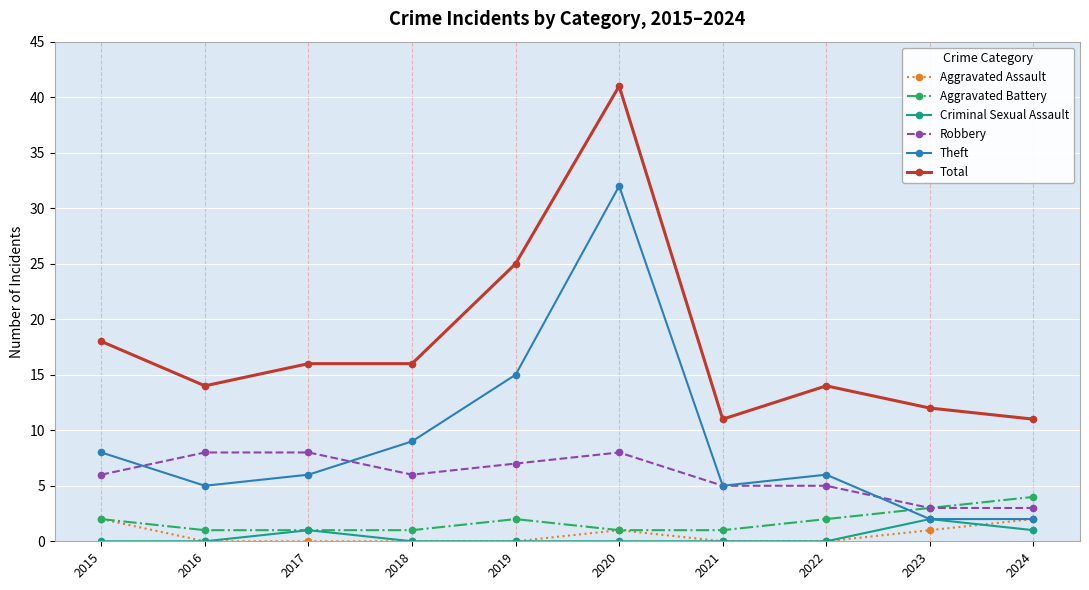

Which series changed the most between 2015 and 2021?

Total